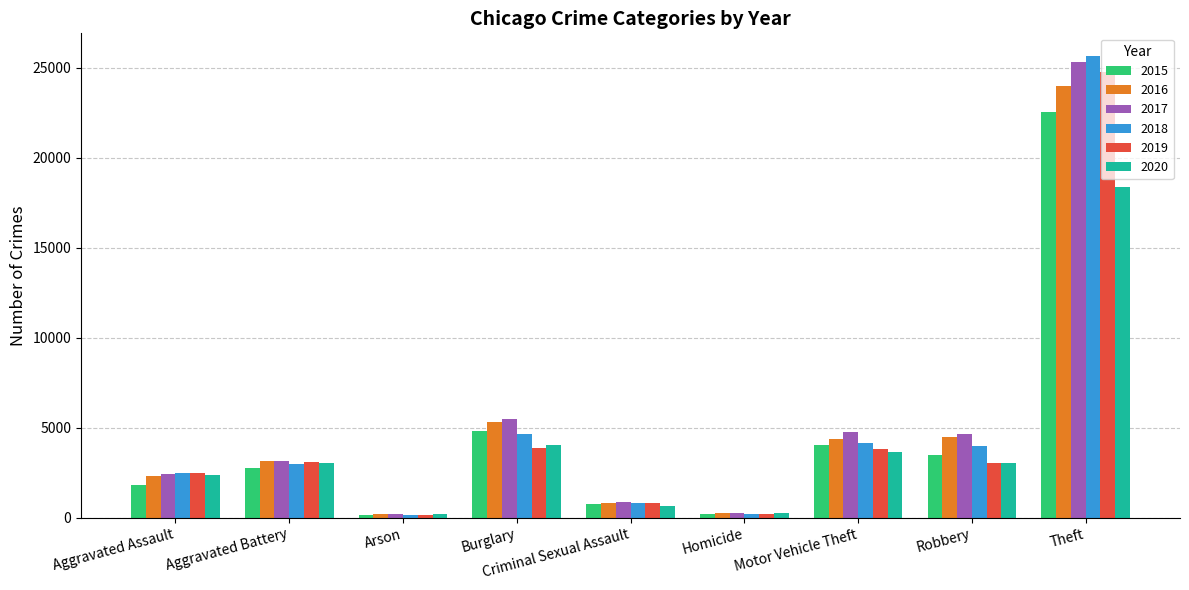

What is the average value of the 2018 series?

5004